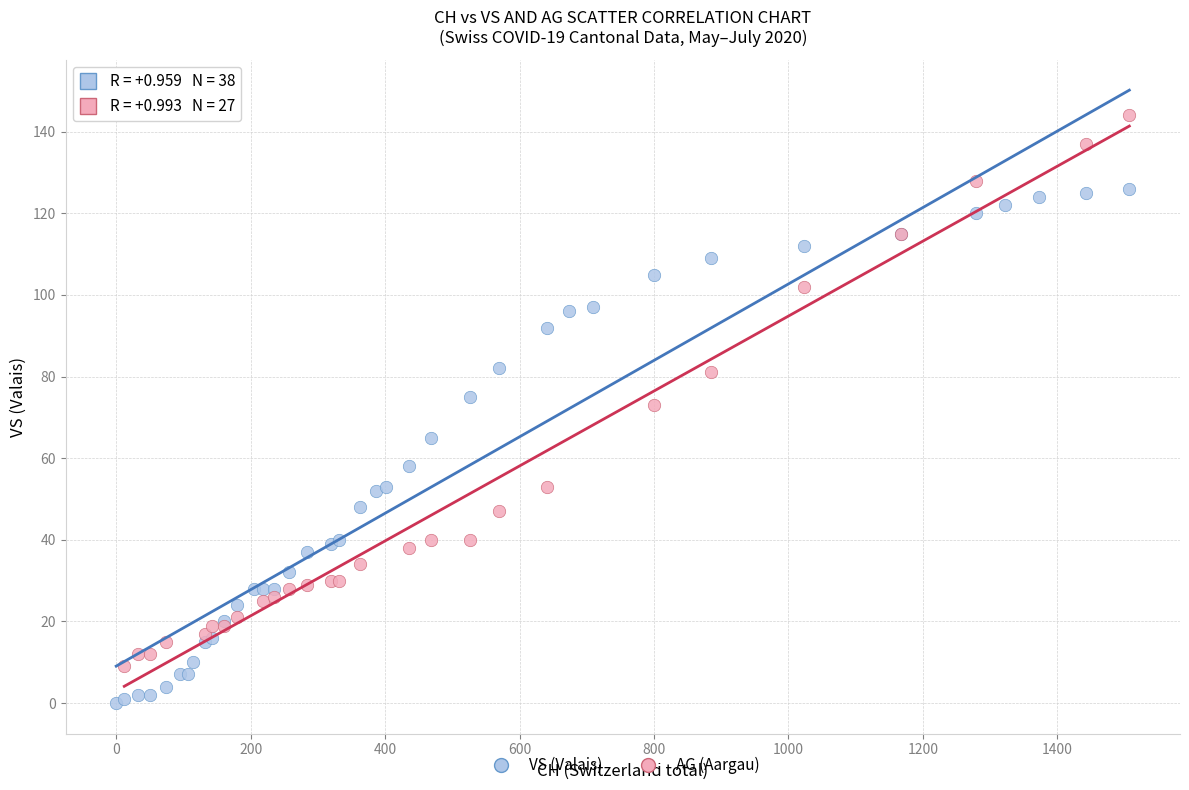

Which series contains the lowest Y value?

VS (Valais)